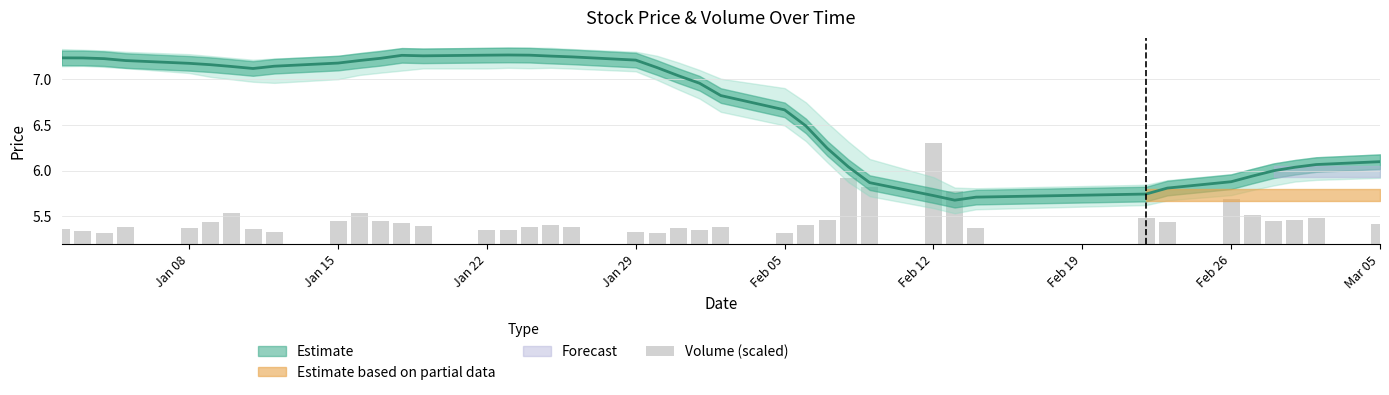

Are the bars grouped side by side (vs. stacked)?

No